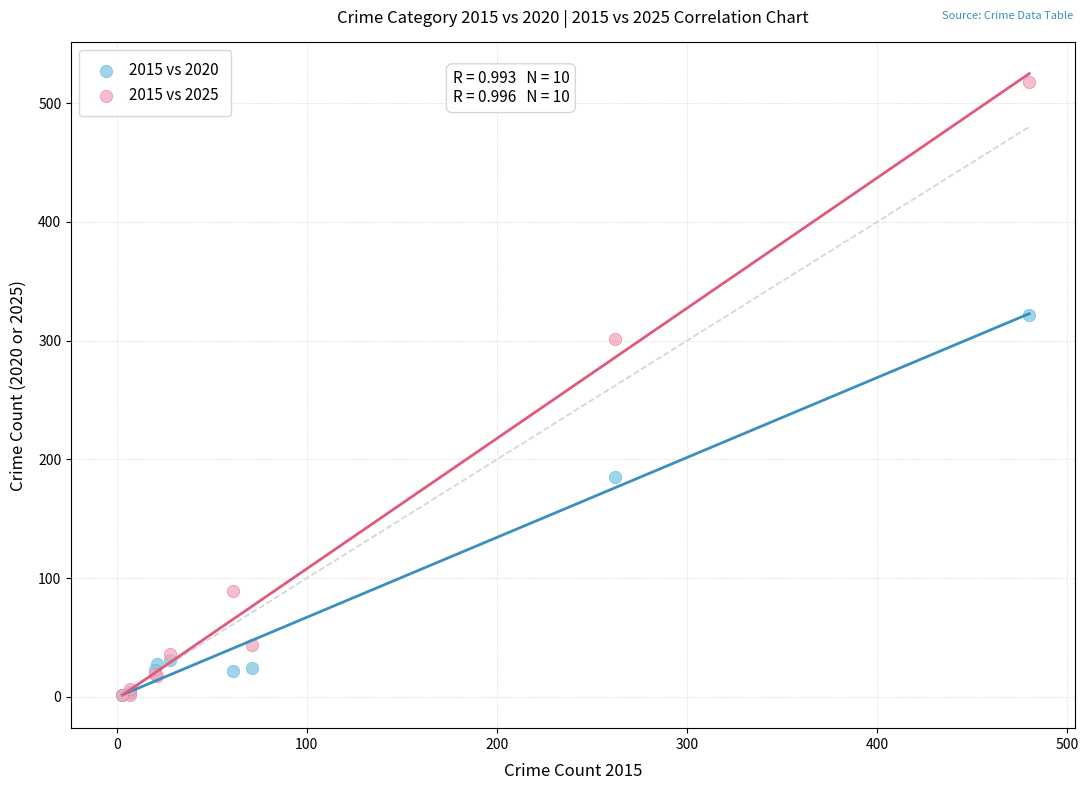

In the 2015 vs 2020 series, what Y value is closest to 162?

185